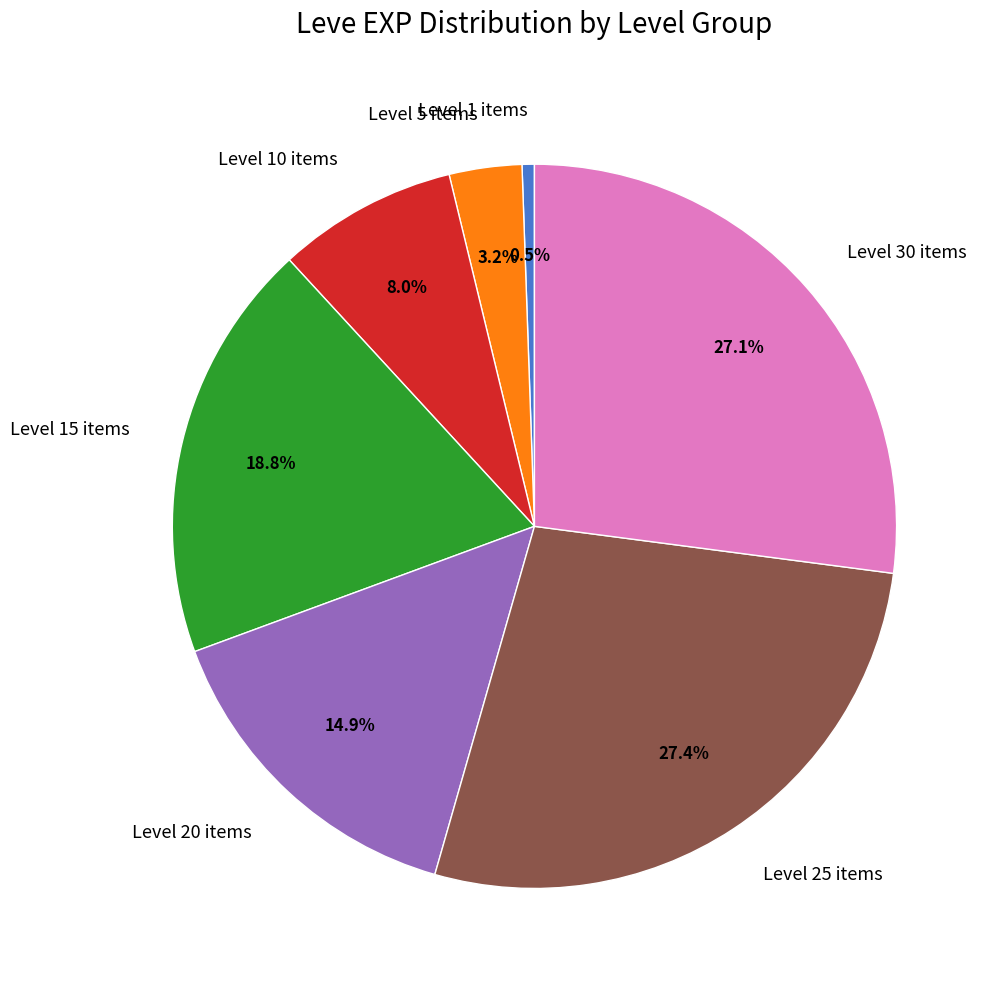

Which slice is the smallest?

Level 1 items